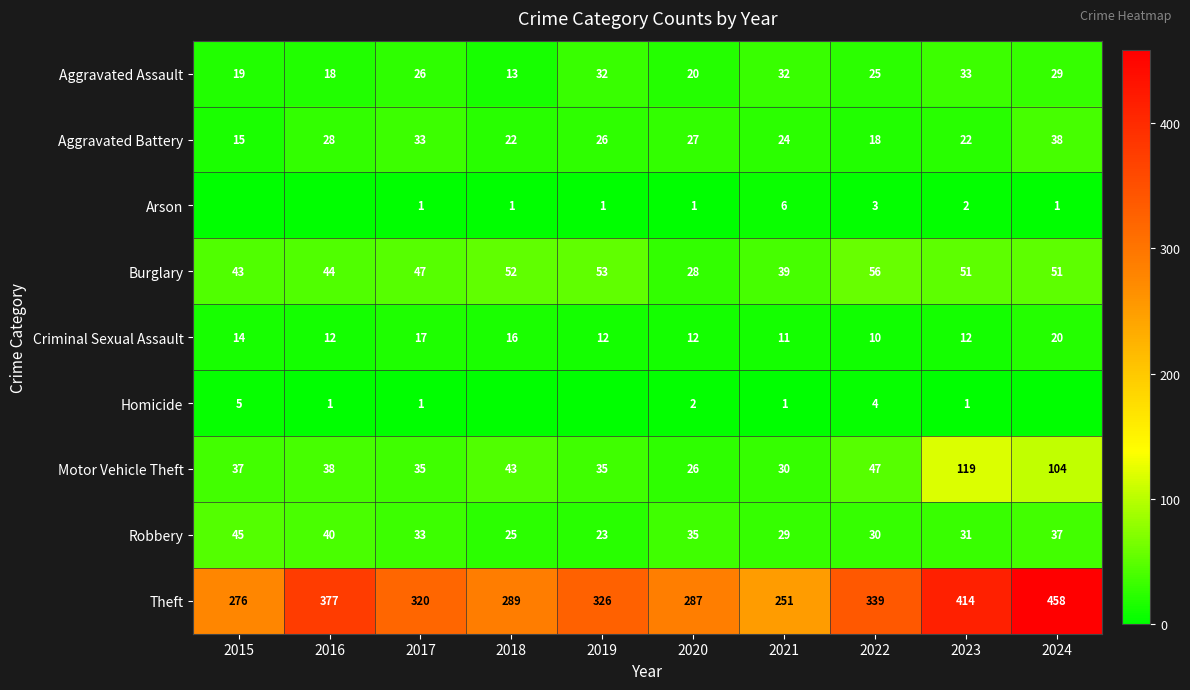

Rank the series at 2021 from lowest to highest value.

Homicide, Arson, Criminal Sexual Assault, Aggravated Battery, Robbery, Motor Vehicle Theft, Aggravated Assault, Burglary, Theft